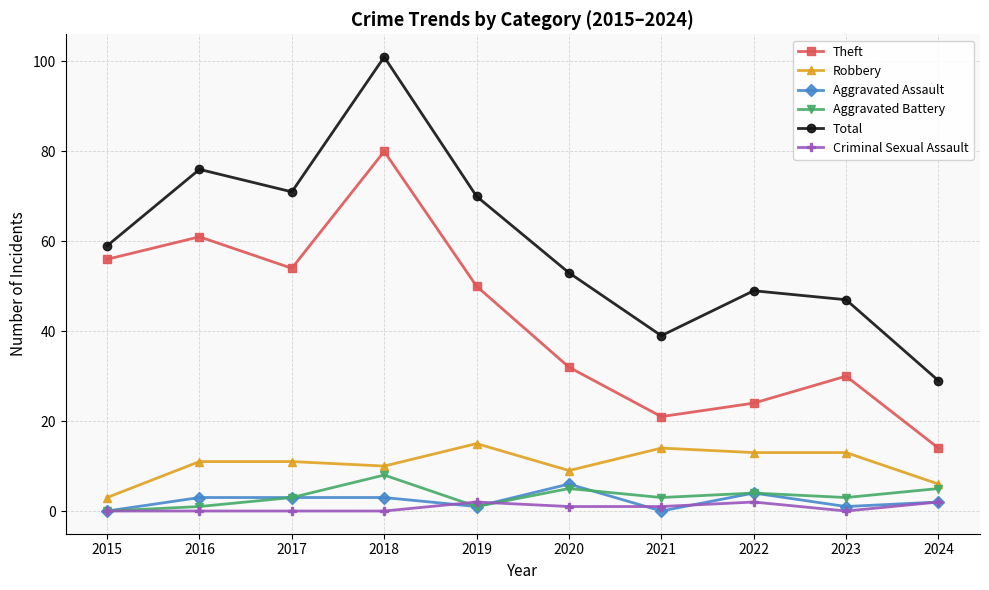

True or false: Aggravated Assault has more than 1 interior local peaks.

True